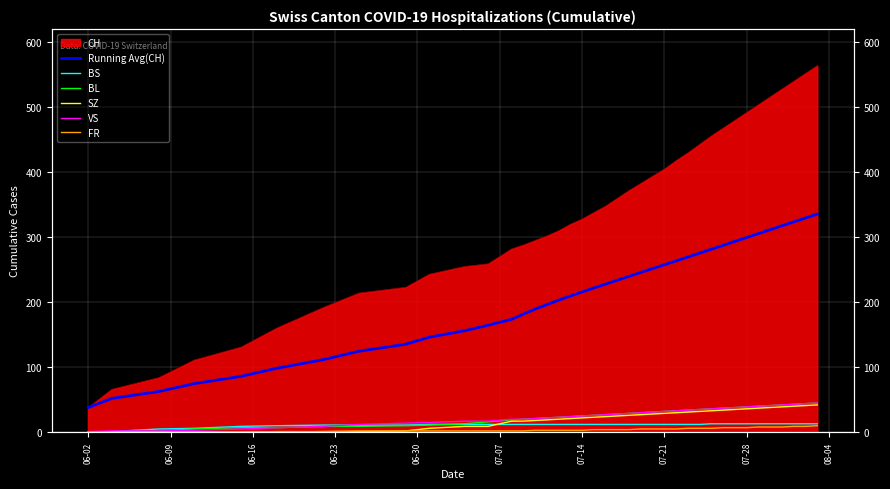

At how many categories does at least one series exceed 230?

18